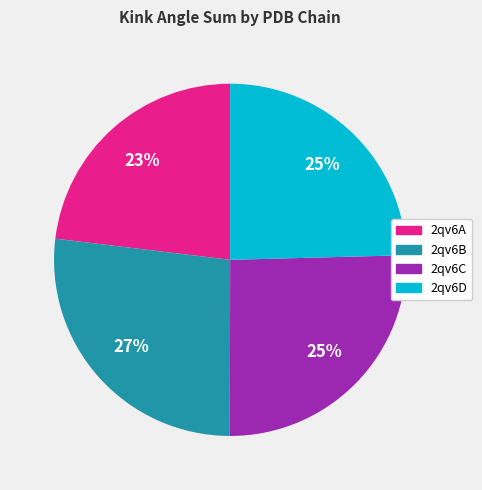

Between 2qv6A and 2qv6C, which is larger?

2qv6C